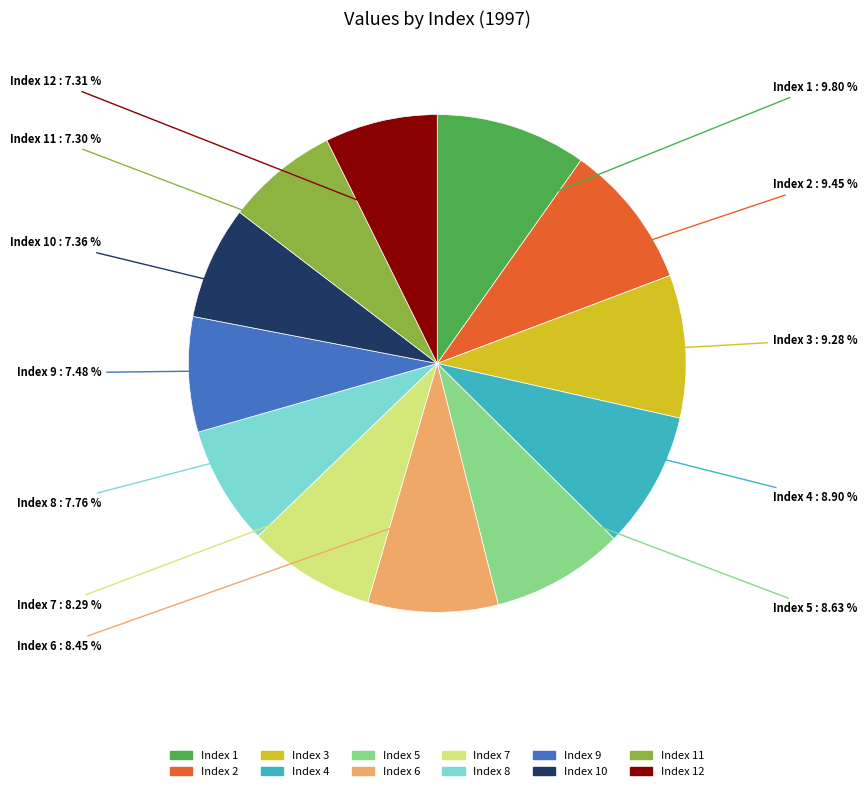

Is there any slice that represents more than half of the pie?

No